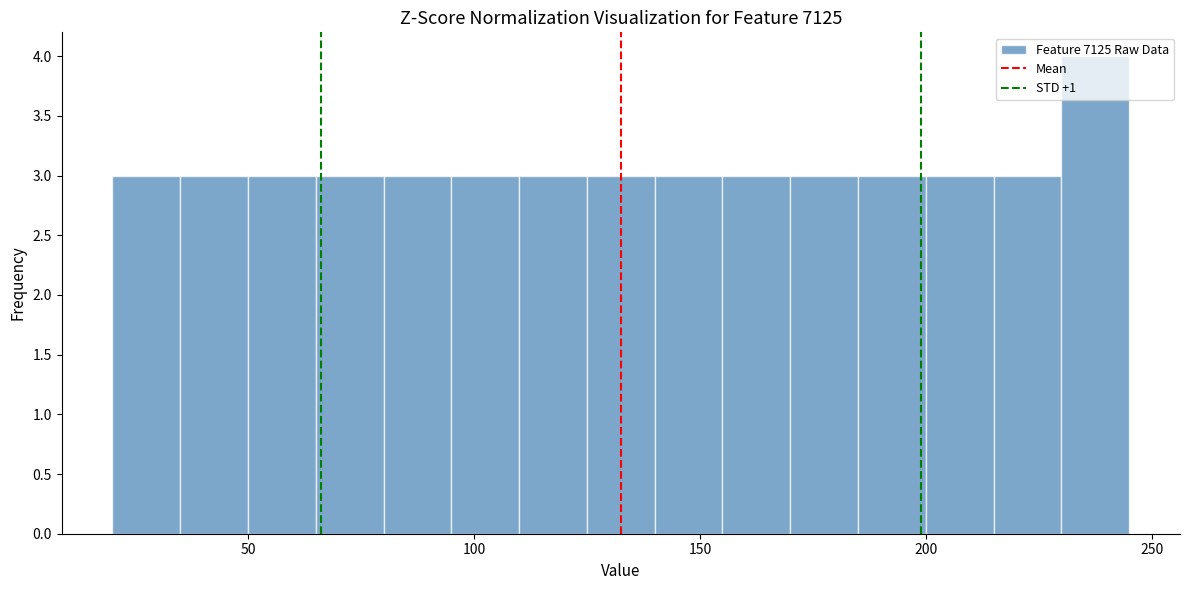

Read against the x-axis, roughly where is the centre of the tallest bar?

240